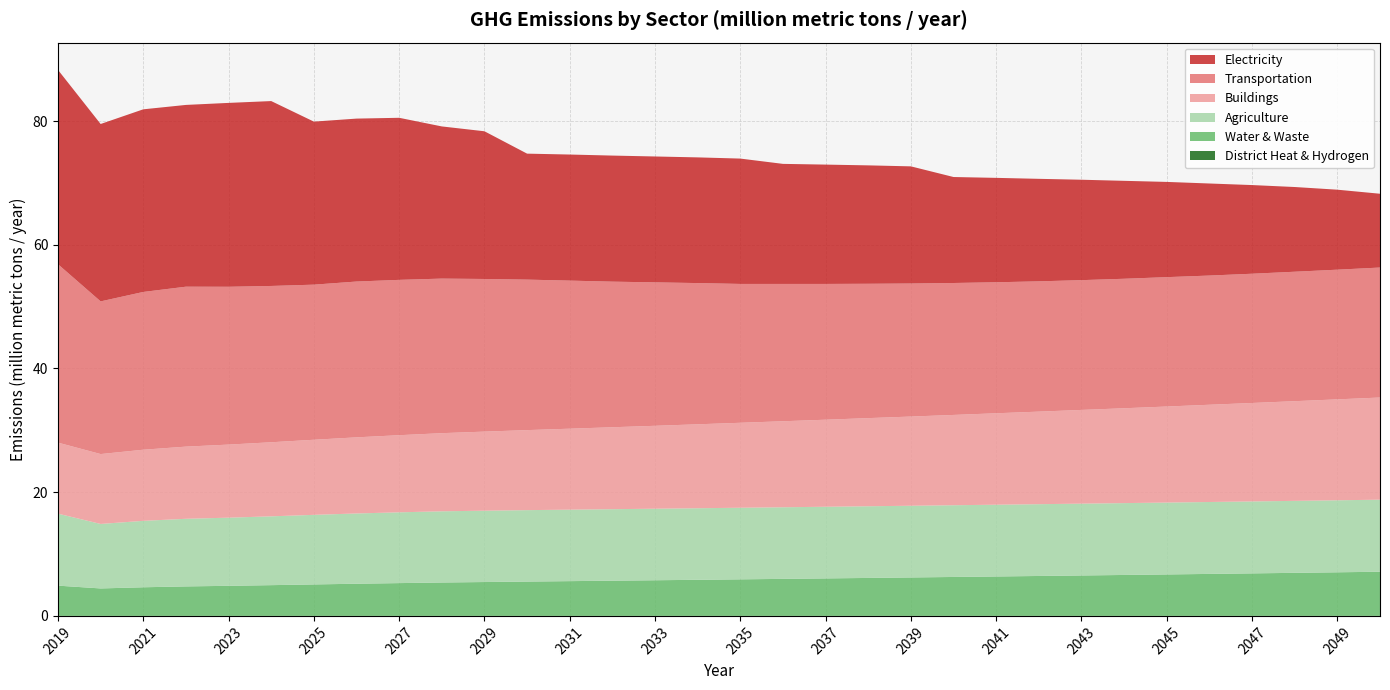

Reading right to left, transcribe all the data shown in this chart.

District Heat & Hydrogen: 2050=0.0	2049=0.0	2048=0.0	2047=0.0	2046=0.0	2045=0.0	2044=0.0	2043=0.0	2042=0.0	2041=0.0	2040=0.0	2039=0.0	2038=0.0	2037=0.0	2036=0.0	2035=0.0	2034=0.0	2033=0.0	2032=0.0	2031=0.0	2030=0.0	2029=0.0	2028=0.0	2027=0.0	2026=0.0	2025=0.0	2024=0.0	2023=0.0	2022=0.0	2021=0.0	2020=0.0	2019=0.0
Water & Waste: 2050=7.1	2049=7.0	2048=7.0	2047=6.9	2046=6.8	2045=6.7	2044=6.6	2043=6.5	2042=6.5	2041=6.4	2040=6.3	2039=6.2	2038=6.1	2037=6.1	2036=6.0	2035=5.9	2034=5.8	2033=5.8	2032=5.7	2031=5.6	2030=5.6	2029=5.5	2028=5.4	2027=5.3	2026=5.2	2025=5.1	2024=5.0	2023=4.9	2022=4.8	2021=4.6	2020=4.4	2019=4.9
Agriculture: 2050=11.6	2049=11.6	2048=11.6	2047=11.6	2046=11.6	2045=11.6	2044=11.6	2043=11.6	2042=11.6	2041=11.6	2040=11.6	2039=11.6	2038=11.6	2037=11.6	2036=11.6	2035=11.6	2034=11.6	2033=11.6	2032=11.6	2031=11.6	2030=11.5	2029=11.5	2028=11.5	2027=11.4	2026=11.4	2025=11.2	2024=11.1	2023=11.0	2022=10.9	2021=10.7	2020=10.4	2019=11.6
Buildings: 2050=16.5	2049=16.3	2048=16.1	2047=15.9	2046=15.7	2045=15.5	2044=15.3	2043=15.2	2042=15.0	2041=14.8	2040=14.6	2039=14.4	2038=14.2	2037=14.1	2036=13.9	2035=13.7	2034=13.6	2033=13.4	2032=13.2	2031=13.1	2030=12.9	2029=12.8	2028=12.6	2027=12.5	2026=12.3	2025=12.1	2024=12.0	2023=11.8	2022=11.7	2021=11.5	2020=11.3	2019=11.5
Transportation: 2050=21.0	2049=21.0	2048=20.9	2047=20.9	2046=20.9	2045=20.9	2044=20.9	2043=21.0	2042=21.1	2041=21.2	2040=21.3	2039=21.5	2038=21.7	2037=21.9	2036=22.2	2035=22.4	2034=22.8	2033=23.2	2032=23.5	2031=23.9	2030=24.3	2029=24.7	2028=25.0	2027=25.1	2026=25.2	2025=25.1	2024=25.3	2023=25.5	2022=25.9	2021=25.5	2020=24.7	2019=28.8
Electricity: 2050=11.9	2049=12.9	2048=13.7	2047=14.3	2046=14.9	2045=15.4	2044=15.8	2043=16.2	2042=16.6	2041=16.9	2040=17.1	2039=18.9	2038=19.1	2037=19.3	2036=19.4	2035=20.3	2034=20.3	2033=20.4	2032=20.4	2031=20.4	2030=20.4	2029=23.9	2028=24.6	2027=26.2	2026=26.3	2025=26.4	2024=29.9	2023=29.7	2022=29.4	2021=29.5	2020=28.7	2019=31.4